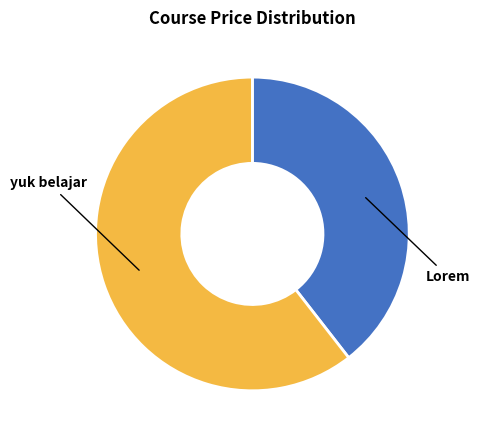

How many slices are in this pie chart?

2